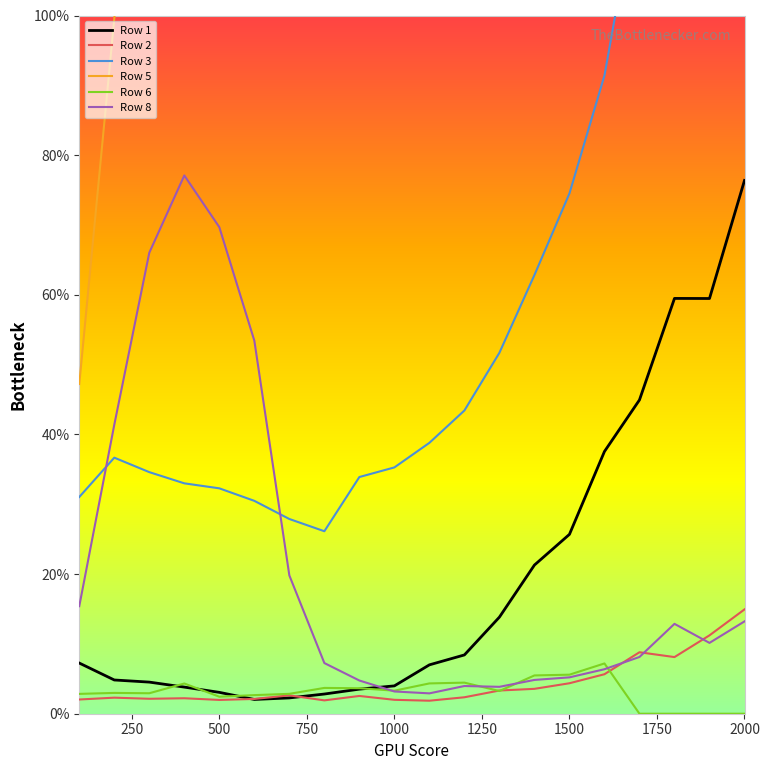

What is the value of the Row 5 point at the 13th from the left?

638.3